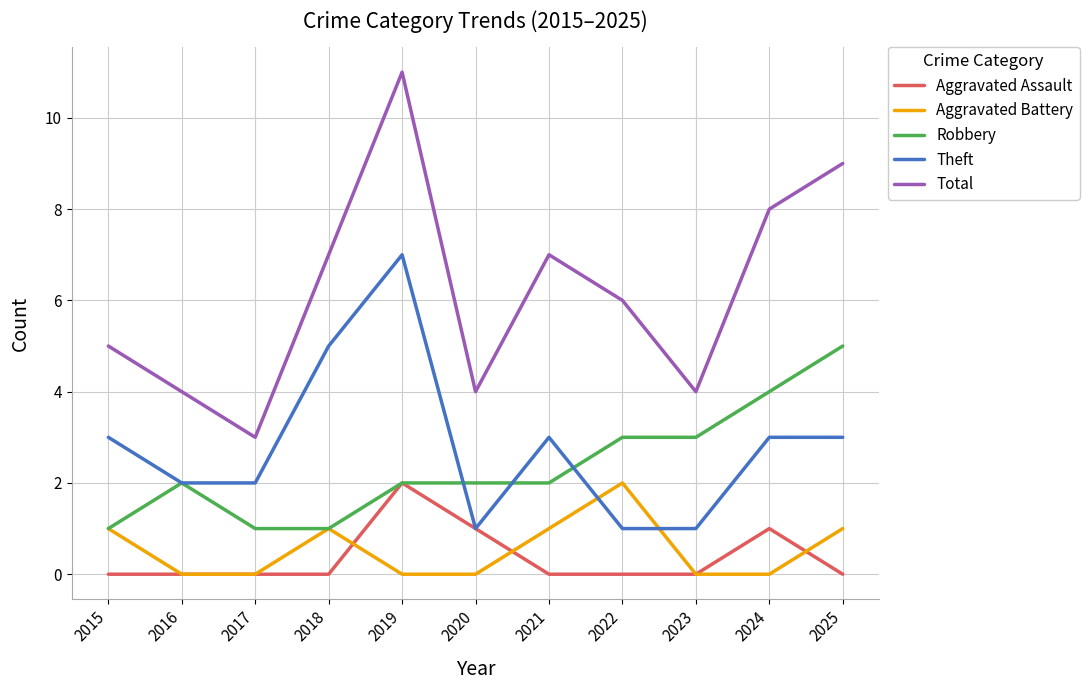

How many distinct data groups are displayed?

5